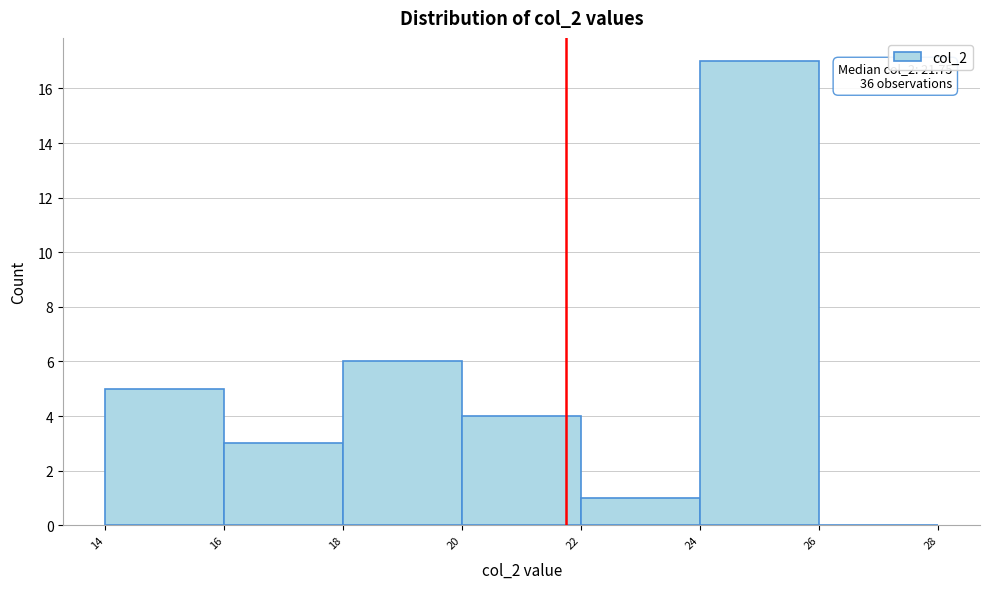

Which range on the x-axis has the tallest bar?

24 to 26